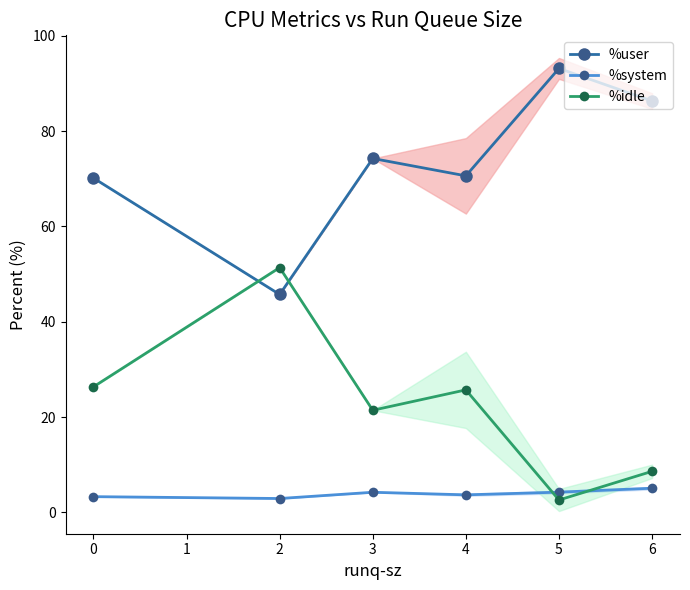

How many values in the %user series are below 74?

3